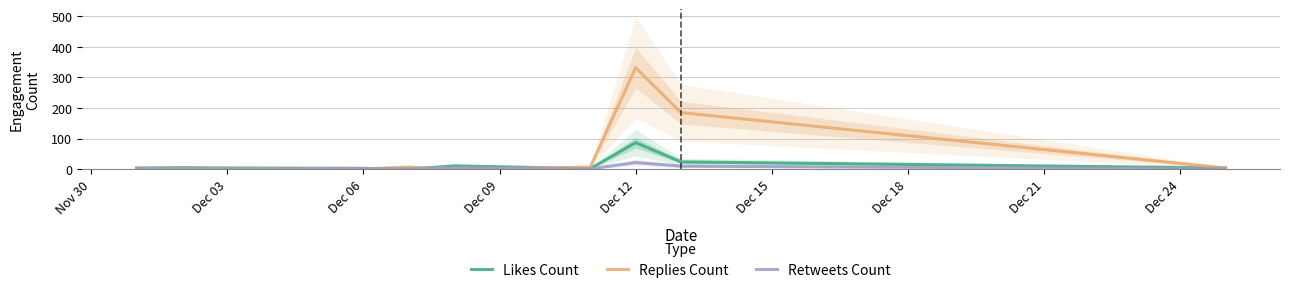

What are all the series names shown in the legend?

Likes Count, Replies Count, Retweets Count